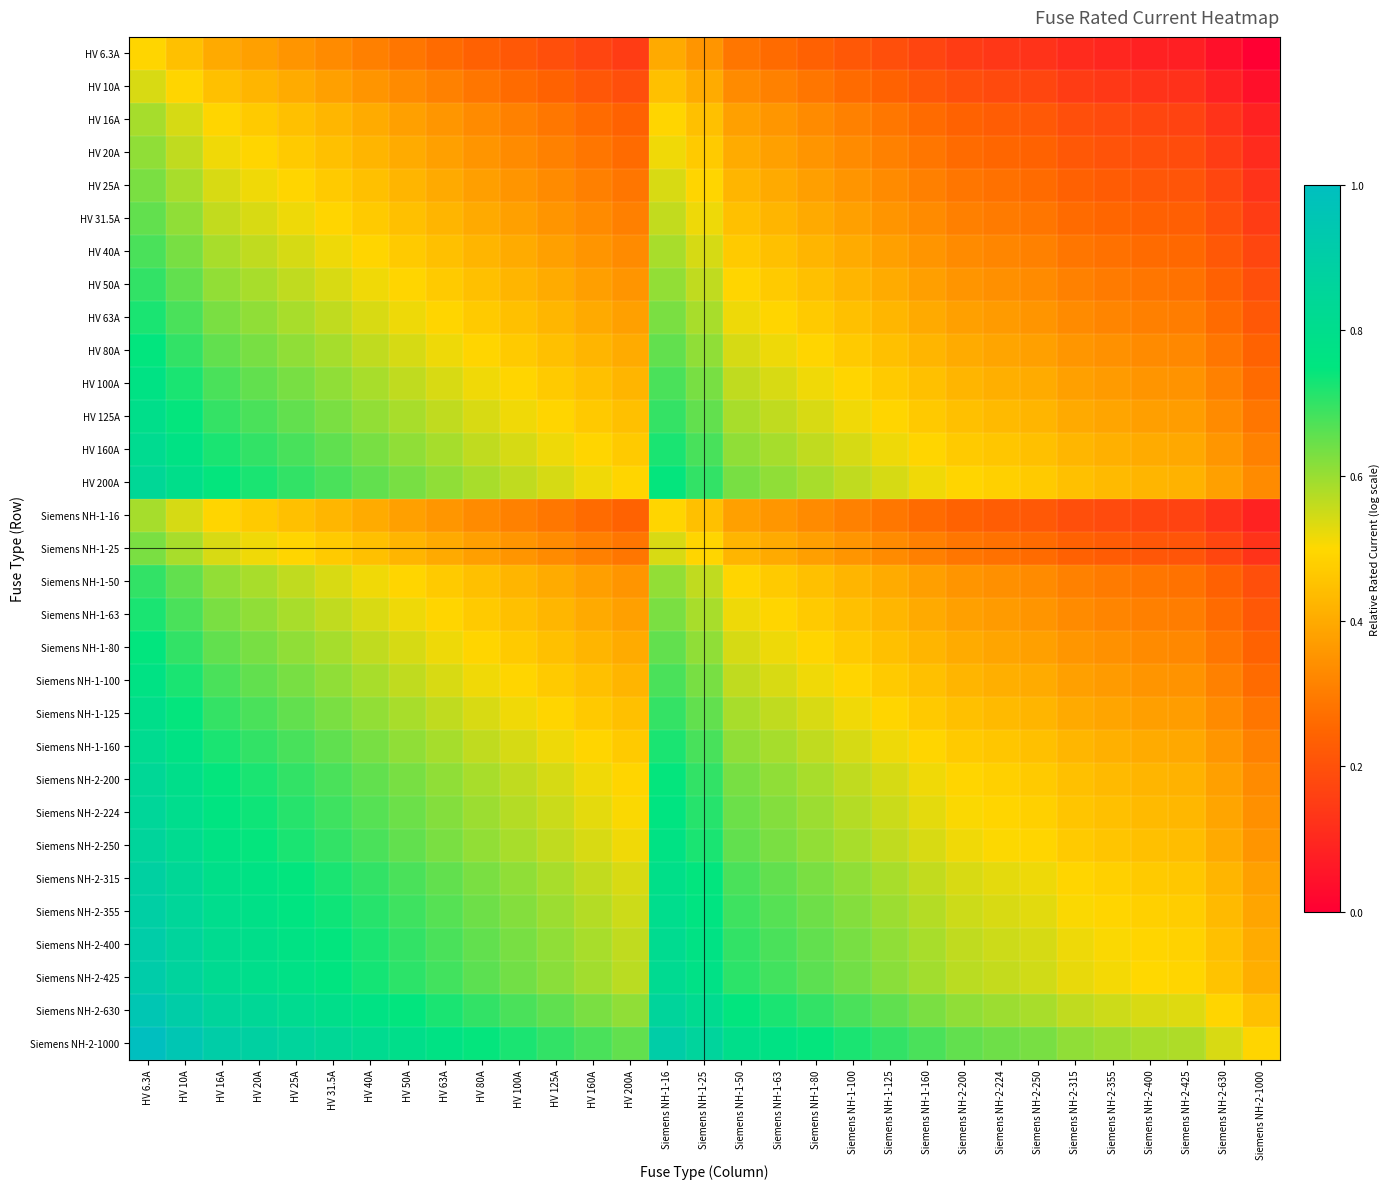

Reading right to left, transcribe all the data shown in this chart.

HV 6.3A: Siemens NH-2-1000=0.0	Siemens NH-2-630=0.0	Siemens NH-2-425=0.1	Siemens NH-2-400=0.1	Siemens NH-2-355=0.1	Siemens NH-2-315=0.1	Siemens NH-2-250=0.1	Siemens NH-2-224=0.1	Siemens NH-2-200=0.1	Siemens NH-1-160=0.2	Siemens NH-1-125=0.2	Siemens NH-1-100=0.2	Siemens NH-1-80=0.2	Siemens NH-1-63=0.3	Siemens NH-1-50=0.3	Siemens NH-1-25=0.4	Siemens NH-1-16=0.4	HV 200A=0.1	HV 160A=0.2	HV 125A=0.2	HV 100A=0.2	HV 80A=0.2	HV 63A=0.3	HV 50A=0.3	HV 40A=0.3	HV 31.5A=0.3	HV 25A=0.4	HV 20A=0.4	HV 16A=0.4	HV 10A=0.4	HV 6.3A=0.5
HV 10A: Siemens NH-2-1000=0.0	Siemens NH-2-630=0.1	Siemens NH-2-425=0.1	Siemens NH-2-400=0.1	Siemens NH-2-355=0.1	Siemens NH-2-315=0.2	Siemens NH-2-250=0.2	Siemens NH-2-224=0.2	Siemens NH-2-200=0.2	Siemens NH-1-160=0.2	Siemens NH-1-125=0.2	Siemens NH-1-100=0.3	Siemens NH-1-80=0.3	Siemens NH-1-63=0.3	Siemens NH-1-50=0.3	Siemens NH-1-25=0.4	Siemens NH-1-16=0.4	HV 200A=0.2	HV 160A=0.2	HV 125A=0.2	HV 100A=0.3	HV 80A=0.3	HV 63A=0.3	HV 50A=0.3	HV 40A=0.4	HV 31.5A=0.4	HV 25A=0.4	HV 20A=0.4	HV 16A=0.4	HV 10A=0.5	HV 6.3A=0.5
HV 16A: Siemens NH-2-1000=0.1	Siemens NH-2-630=0.1	Siemens NH-2-425=0.2	Siemens NH-2-400=0.2	Siemens NH-2-355=0.2	Siemens NH-2-315=0.2	Siemens NH-2-250=0.2	Siemens NH-2-224=0.2	Siemens NH-2-200=0.2	Siemens NH-1-160=0.3	Siemens NH-1-125=0.3	Siemens NH-1-100=0.3	Siemens NH-1-80=0.3	Siemens NH-1-63=0.4	Siemens NH-1-50=0.4	Siemens NH-1-25=0.4	Siemens NH-1-16=0.5	HV 200A=0.2	HV 160A=0.3	HV 125A=0.3	HV 100A=0.3	HV 80A=0.3	HV 63A=0.4	HV 50A=0.4	HV 40A=0.4	HV 31.5A=0.4	HV 25A=0.4	HV 20A=0.5	HV 16A=0.5	HV 10A=0.5	HV 6.3A=0.6
HV 20A: Siemens NH-2-1000=0.1	Siemens NH-2-630=0.2	Siemens NH-2-425=0.2	Siemens NH-2-400=0.2	Siemens NH-2-355=0.2	Siemens NH-2-315=0.2	Siemens NH-2-250=0.2	Siemens NH-2-224=0.3	Siemens NH-2-200=0.3	Siemens NH-1-160=0.3	Siemens NH-1-125=0.3	Siemens NH-1-100=0.3	Siemens NH-1-80=0.4	Siemens NH-1-63=0.4	Siemens NH-1-50=0.4	Siemens NH-1-25=0.5	Siemens NH-1-16=0.5	HV 200A=0.3	HV 160A=0.3	HV 125A=0.3	HV 100A=0.3	HV 80A=0.4	HV 63A=0.4	HV 50A=0.4	HV 40A=0.4	HV 31.5A=0.4	HV 25A=0.5	HV 20A=0.5	HV 16A=0.5	HV 10A=0.6	HV 6.3A=0.6
HV 25A: Siemens NH-2-1000=0.1	Siemens NH-2-630=0.2	Siemens NH-2-425=0.2	Siemens NH-2-400=0.2	Siemens NH-2-355=0.2	Siemens NH-2-315=0.2	Siemens NH-2-250=0.3	Siemens NH-2-224=0.3	Siemens NH-2-200=0.3	Siemens NH-1-160=0.3	Siemens NH-1-125=0.3	Siemens NH-1-100=0.4	Siemens NH-1-80=0.4	Siemens NH-1-63=0.4	Siemens NH-1-50=0.4	Siemens NH-1-25=0.5	Siemens NH-1-16=0.5	HV 200A=0.3	HV 160A=0.3	HV 125A=0.3	HV 100A=0.4	HV 80A=0.4	HV 63A=0.4	HV 50A=0.4	HV 40A=0.4	HV 31.5A=0.5	HV 25A=0.5	HV 20A=0.5	HV 16A=0.5	HV 10A=0.6	HV 6.3A=0.6
HV 31.5A: Siemens NH-2-1000=0.1	Siemens NH-2-630=0.2	Siemens NH-2-425=0.2	Siemens NH-2-400=0.2	Siemens NH-2-355=0.3	Siemens NH-2-315=0.3	Siemens NH-2-250=0.3	Siemens NH-2-224=0.3	Siemens NH-2-200=0.3	Siemens NH-1-160=0.3	Siemens NH-1-125=0.4	Siemens NH-1-100=0.4	Siemens NH-1-80=0.4	Siemens NH-1-63=0.4	Siemens NH-1-50=0.4	Siemens NH-1-25=0.5	Siemens NH-1-16=0.6	HV 200A=0.3	HV 160A=0.3	HV 125A=0.4	HV 100A=0.4	HV 80A=0.4	HV 63A=0.4	HV 50A=0.4	HV 40A=0.5	HV 31.5A=0.5	HV 25A=0.5	HV 20A=0.5	HV 16A=0.6	HV 10A=0.6	HV 6.3A=0.7
HV 40A: Siemens NH-2-1000=0.2	Siemens NH-2-630=0.2	Siemens NH-2-425=0.3	Siemens NH-2-400=0.3	Siemens NH-2-355=0.3	Siemens NH-2-315=0.3	Siemens NH-2-250=0.3	Siemens NH-2-224=0.3	Siemens NH-2-200=0.3	Siemens NH-1-160=0.4	Siemens NH-1-125=0.4	Siemens NH-1-100=0.4	Siemens NH-1-80=0.4	Siemens NH-1-63=0.4	Siemens NH-1-50=0.5	Siemens NH-1-25=0.5	Siemens NH-1-16=0.6	HV 200A=0.3	HV 160A=0.4	HV 125A=0.4	HV 100A=0.4	HV 80A=0.4	HV 63A=0.4	HV 50A=0.5	HV 40A=0.5	HV 31.5A=0.5	HV 25A=0.5	HV 20A=0.6	HV 16A=0.6	HV 10A=0.6	HV 6.3A=0.7
HV 50A: Siemens NH-2-1000=0.2	Siemens NH-2-630=0.2	Siemens NH-2-425=0.3	Siemens NH-2-400=0.3	Siemens NH-2-355=0.3	Siemens NH-2-315=0.3	Siemens NH-2-250=0.3	Siemens NH-2-224=0.3	Siemens NH-2-200=0.4	Siemens NH-1-160=0.4	Siemens NH-1-125=0.4	Siemens NH-1-100=0.4	Siemens NH-1-80=0.4	Siemens NH-1-63=0.5	Siemens NH-1-50=0.5	Siemens NH-1-25=0.6	Siemens NH-1-16=0.6	HV 200A=0.4	HV 160A=0.4	HV 125A=0.4	HV 100A=0.4	HV 80A=0.4	HV 63A=0.5	HV 50A=0.5	HV 40A=0.5	HV 31.5A=0.5	HV 25A=0.6	HV 20A=0.6	HV 16A=0.6	HV 10A=0.7	HV 6.3A=0.7
HV 63A: Siemens NH-2-1000=0.2	Siemens NH-2-630=0.3	Siemens NH-2-425=0.3	Siemens NH-2-400=0.3	Siemens NH-2-355=0.3	Siemens NH-2-315=0.3	Siemens NH-2-250=0.4	Siemens NH-2-224=0.4	Siemens NH-2-200=0.4	Siemens NH-1-160=0.4	Siemens NH-1-125=0.4	Siemens NH-1-100=0.4	Siemens NH-1-80=0.5	Siemens NH-1-63=0.5	Siemens NH-1-50=0.5	Siemens NH-1-25=0.6	Siemens NH-1-16=0.6	HV 200A=0.4	HV 160A=0.4	HV 125A=0.4	HV 100A=0.4	HV 80A=0.5	HV 63A=0.5	HV 50A=0.5	HV 40A=0.5	HV 31.5A=0.6	HV 25A=0.6	HV 20A=0.6	HV 16A=0.6	HV 10A=0.7	HV 6.3A=0.7
HV 80A: Siemens NH-2-1000=0.2	Siemens NH-2-630=0.3	Siemens NH-2-425=0.3	Siemens NH-2-400=0.3	Siemens NH-2-355=0.3	Siemens NH-2-315=0.4	Siemens NH-2-250=0.4	Siemens NH-2-224=0.4	Siemens NH-2-200=0.4	Siemens NH-1-160=0.4	Siemens NH-1-125=0.4	Siemens NH-1-100=0.5	Siemens NH-1-80=0.5	Siemens NH-1-63=0.5	Siemens NH-1-50=0.5	Siemens NH-1-25=0.6	Siemens NH-1-16=0.7	HV 200A=0.4	HV 160A=0.4	HV 125A=0.4	HV 100A=0.5	HV 80A=0.5	HV 63A=0.5	HV 50A=0.5	HV 40A=0.6	HV 31.5A=0.6	HV 25A=0.6	HV 20A=0.6	HV 16A=0.7	HV 10A=0.7	HV 6.3A=0.7
HV 100A: Siemens NH-2-1000=0.3	Siemens NH-2-630=0.3	Siemens NH-2-425=0.3	Siemens NH-2-400=0.4	Siemens NH-2-355=0.4	Siemens NH-2-315=0.4	Siemens NH-2-250=0.4	Siemens NH-2-224=0.4	Siemens NH-2-200=0.4	Siemens NH-1-160=0.4	Siemens NH-1-125=0.5	Siemens NH-1-100=0.5	Siemens NH-1-80=0.5	Siemens NH-1-63=0.5	Siemens NH-1-50=0.6	Siemens NH-1-25=0.6	Siemens NH-1-16=0.7	HV 200A=0.4	HV 160A=0.4	HV 125A=0.5	HV 100A=0.5	HV 80A=0.5	HV 63A=0.5	HV 50A=0.6	HV 40A=0.6	HV 31.5A=0.6	HV 25A=0.6	HV 20A=0.7	HV 16A=0.7	HV 10A=0.7	HV 6.3A=0.8
HV 125A: Siemens NH-2-1000=0.3	Siemens NH-2-630=0.3	Siemens NH-2-425=0.4	Siemens NH-2-400=0.4	Siemens NH-2-355=0.4	Siemens NH-2-315=0.4	Siemens NH-2-250=0.4	Siemens NH-2-224=0.4	Siemens NH-2-200=0.4	Siemens NH-1-160=0.5	Siemens NH-1-125=0.5	Siemens NH-1-100=0.5	Siemens NH-1-80=0.5	Siemens NH-1-63=0.6	Siemens NH-1-50=0.6	Siemens NH-1-25=0.7	Siemens NH-1-16=0.7	HV 200A=0.4	HV 160A=0.5	HV 125A=0.5	HV 100A=0.5	HV 80A=0.5	HV 63A=0.6	HV 50A=0.6	HV 40A=0.6	HV 31.5A=0.6	HV 25A=0.7	HV 20A=0.7	HV 16A=0.7	HV 10A=0.7	HV 6.3A=0.8
HV 160A: Siemens NH-2-1000=0.3	Siemens NH-2-630=0.4	Siemens NH-2-425=0.4	Siemens NH-2-400=0.4	Siemens NH-2-355=0.4	Siemens NH-2-315=0.4	Siemens NH-2-250=0.4	Siemens NH-2-224=0.5	Siemens NH-2-200=0.5	Siemens NH-1-160=0.5	Siemens NH-1-125=0.5	Siemens NH-1-100=0.5	Siemens NH-1-80=0.6	Siemens NH-1-63=0.6	Siemens NH-1-50=0.6	Siemens NH-1-25=0.7	Siemens NH-1-16=0.7	HV 200A=0.5	HV 160A=0.5	HV 125A=0.5	HV 100A=0.5	HV 80A=0.6	HV 63A=0.6	HV 50A=0.6	HV 40A=0.6	HV 31.5A=0.7	HV 25A=0.7	HV 20A=0.7	HV 16A=0.7	HV 10A=0.8	HV 6.3A=0.8
HV 200A: Siemens NH-2-1000=0.3	Siemens NH-2-630=0.4	Siemens NH-2-425=0.4	Siemens NH-2-400=0.4	Siemens NH-2-355=0.4	Siemens NH-2-315=0.4	Siemens NH-2-250=0.5	Siemens NH-2-224=0.5	Siemens NH-2-200=0.5	Siemens NH-1-160=0.5	Siemens NH-1-125=0.5	Siemens NH-1-100=0.6	Siemens NH-1-80=0.6	Siemens NH-1-63=0.6	Siemens NH-1-50=0.6	Siemens NH-1-25=0.7	Siemens NH-1-16=0.7	HV 200A=0.5	HV 160A=0.5	HV 125A=0.5	HV 100A=0.6	HV 80A=0.6	HV 63A=0.6	HV 50A=0.6	HV 40A=0.7	HV 31.5A=0.7	HV 25A=0.7	HV 20A=0.7	HV 16A=0.7	HV 10A=0.8	HV 6.3A=0.8
Siemens NH-1-16: Siemens NH-2-1000=0.1	Siemens NH-2-630=0.1	Siemens NH-2-425=0.2	Siemens NH-2-400=0.2	Siemens NH-2-355=0.2	Siemens NH-2-315=0.2	Siemens NH-2-250=0.2	Siemens NH-2-224=0.2	Siemens NH-2-200=0.2	Siemens NH-1-160=0.3	Siemens NH-1-125=0.3	Siemens NH-1-100=0.3	Siemens NH-1-80=0.3	Siemens NH-1-63=0.4	Siemens NH-1-50=0.4	Siemens NH-1-25=0.4	Siemens NH-1-16=0.5	HV 200A=0.2	HV 160A=0.3	HV 125A=0.3	HV 100A=0.3	HV 80A=0.3	HV 63A=0.4	HV 50A=0.4	HV 40A=0.4	HV 31.5A=0.4	HV 25A=0.4	HV 20A=0.5	HV 16A=0.5	HV 10A=0.5	HV 6.3A=0.6
Siemens NH-1-25: Siemens NH-2-1000=0.1	Siemens NH-2-630=0.2	Siemens NH-2-425=0.2	Siemens NH-2-400=0.2	Siemens NH-2-355=0.2	Siemens NH-2-315=0.2	Siemens NH-2-250=0.3	Siemens NH-2-224=0.3	Siemens NH-2-200=0.3	Siemens NH-1-160=0.3	Siemens NH-1-125=0.3	Siemens NH-1-100=0.4	Siemens NH-1-80=0.4	Siemens NH-1-63=0.4	Siemens NH-1-50=0.4	Siemens NH-1-25=0.5	Siemens NH-1-16=0.5	HV 200A=0.3	HV 160A=0.3	HV 125A=0.3	HV 100A=0.4	HV 80A=0.4	HV 63A=0.4	HV 50A=0.4	HV 40A=0.4	HV 31.5A=0.5	HV 25A=0.5	HV 20A=0.5	HV 16A=0.5	HV 10A=0.6	HV 6.3A=0.6
Siemens NH-1-50: Siemens NH-2-1000=0.2	Siemens NH-2-630=0.2	Siemens NH-2-425=0.3	Siemens NH-2-400=0.3	Siemens NH-2-355=0.3	Siemens NH-2-315=0.3	Siemens NH-2-250=0.3	Siemens NH-2-224=0.3	Siemens NH-2-200=0.4	Siemens NH-1-160=0.4	Siemens NH-1-125=0.4	Siemens NH-1-100=0.4	Siemens NH-1-80=0.4	Siemens NH-1-63=0.5	Siemens NH-1-50=0.5	Siemens NH-1-25=0.6	Siemens NH-1-16=0.6	HV 200A=0.4	HV 160A=0.4	HV 125A=0.4	HV 100A=0.4	HV 80A=0.4	HV 63A=0.5	HV 50A=0.5	HV 40A=0.5	HV 31.5A=0.5	HV 25A=0.6	HV 20A=0.6	HV 16A=0.6	HV 10A=0.7	HV 6.3A=0.7
Siemens NH-1-63: Siemens NH-2-1000=0.2	Siemens NH-2-630=0.3	Siemens NH-2-425=0.3	Siemens NH-2-400=0.3	Siemens NH-2-355=0.3	Siemens NH-2-315=0.3	Siemens NH-2-250=0.4	Siemens NH-2-224=0.4	Siemens NH-2-200=0.4	Siemens NH-1-160=0.4	Siemens NH-1-125=0.4	Siemens NH-1-100=0.4	Siemens NH-1-80=0.5	Siemens NH-1-63=0.5	Siemens NH-1-50=0.5	Siemens NH-1-25=0.6	Siemens NH-1-16=0.6	HV 200A=0.4	HV 160A=0.4	HV 125A=0.4	HV 100A=0.4	HV 80A=0.5	HV 63A=0.5	HV 50A=0.5	HV 40A=0.5	HV 31.5A=0.6	HV 25A=0.6	HV 20A=0.6	HV 16A=0.6	HV 10A=0.7	HV 6.3A=0.7
Siemens NH-1-80: Siemens NH-2-1000=0.2	Siemens NH-2-630=0.3	Siemens NH-2-425=0.3	Siemens NH-2-400=0.3	Siemens NH-2-355=0.3	Siemens NH-2-315=0.4	Siemens NH-2-250=0.4	Siemens NH-2-224=0.4	Siemens NH-2-200=0.4	Siemens NH-1-160=0.4	Siemens NH-1-125=0.4	Siemens NH-1-100=0.5	Siemens NH-1-80=0.5	Siemens NH-1-63=0.5	Siemens NH-1-50=0.5	Siemens NH-1-25=0.6	Siemens NH-1-16=0.7	HV 200A=0.4	HV 160A=0.4	HV 125A=0.4	HV 100A=0.5	HV 80A=0.5	HV 63A=0.5	HV 50A=0.5	HV 40A=0.6	HV 31.5A=0.6	HV 25A=0.6	HV 20A=0.6	HV 16A=0.7	HV 10A=0.7	HV 6.3A=0.7
Siemens NH-1-100: Siemens NH-2-1000=0.3	Siemens NH-2-630=0.3	Siemens NH-2-425=0.3	Siemens NH-2-400=0.4	Siemens NH-2-355=0.4	Siemens NH-2-315=0.4	Siemens NH-2-250=0.4	Siemens NH-2-224=0.4	Siemens NH-2-200=0.4	Siemens NH-1-160=0.4	Siemens NH-1-125=0.5	Siemens NH-1-100=0.5	Siemens NH-1-80=0.5	Siemens NH-1-63=0.5	Siemens NH-1-50=0.6	Siemens NH-1-25=0.6	Siemens NH-1-16=0.7	HV 200A=0.4	HV 160A=0.4	HV 125A=0.5	HV 100A=0.5	HV 80A=0.5	HV 63A=0.5	HV 50A=0.6	HV 40A=0.6	HV 31.5A=0.6	HV 25A=0.6	HV 20A=0.7	HV 16A=0.7	HV 10A=0.7	HV 6.3A=0.8
Siemens NH-1-125: Siemens NH-2-1000=0.3	Siemens NH-2-630=0.3	Siemens NH-2-425=0.4	Siemens NH-2-400=0.4	Siemens NH-2-355=0.4	Siemens NH-2-315=0.4	Siemens NH-2-250=0.4	Siemens NH-2-224=0.4	Siemens NH-2-200=0.4	Siemens NH-1-160=0.5	Siemens NH-1-125=0.5	Siemens NH-1-100=0.5	Siemens NH-1-80=0.5	Siemens NH-1-63=0.6	Siemens NH-1-50=0.6	Siemens NH-1-25=0.7	Siemens NH-1-16=0.7	HV 200A=0.4	HV 160A=0.5	HV 125A=0.5	HV 100A=0.5	HV 80A=0.5	HV 63A=0.6	HV 50A=0.6	HV 40A=0.6	HV 31.5A=0.6	HV 25A=0.7	HV 20A=0.7	HV 16A=0.7	HV 10A=0.7	HV 6.3A=0.8
Siemens NH-1-160: Siemens NH-2-1000=0.3	Siemens NH-2-630=0.4	Siemens NH-2-425=0.4	Siemens NH-2-400=0.4	Siemens NH-2-355=0.4	Siemens NH-2-315=0.4	Siemens NH-2-250=0.4	Siemens NH-2-224=0.5	Siemens NH-2-200=0.5	Siemens NH-1-160=0.5	Siemens NH-1-125=0.5	Siemens NH-1-100=0.5	Siemens NH-1-80=0.6	Siemens NH-1-63=0.6	Siemens NH-1-50=0.6	Siemens NH-1-25=0.7	Siemens NH-1-16=0.7	HV 200A=0.5	HV 160A=0.5	HV 125A=0.5	HV 100A=0.5	HV 80A=0.6	HV 63A=0.6	HV 50A=0.6	HV 40A=0.6	HV 31.5A=0.7	HV 25A=0.7	HV 20A=0.7	HV 16A=0.7	HV 10A=0.8	HV 6.3A=0.8
Siemens NH-2-200: Siemens NH-2-1000=0.3	Siemens NH-2-630=0.4	Siemens NH-2-425=0.4	Siemens NH-2-400=0.4	Siemens NH-2-355=0.4	Siemens NH-2-315=0.4	Siemens NH-2-250=0.5	Siemens NH-2-224=0.5	Siemens NH-2-200=0.5	Siemens NH-1-160=0.5	Siemens NH-1-125=0.5	Siemens NH-1-100=0.6	Siemens NH-1-80=0.6	Siemens NH-1-63=0.6	Siemens NH-1-50=0.6	Siemens NH-1-25=0.7	Siemens NH-1-16=0.7	HV 200A=0.5	HV 160A=0.5	HV 125A=0.5	HV 100A=0.6	HV 80A=0.6	HV 63A=0.6	HV 50A=0.6	HV 40A=0.7	HV 31.5A=0.7	HV 25A=0.7	HV 20A=0.7	HV 16A=0.7	HV 10A=0.8	HV 6.3A=0.8
Siemens NH-2-224: Siemens NH-2-1000=0.3	Siemens NH-2-630=0.4	Siemens NH-2-425=0.4	Siemens NH-2-400=0.4	Siemens NH-2-355=0.4	Siemens NH-2-315=0.5	Siemens NH-2-250=0.5	Siemens NH-2-224=0.5	Siemens NH-2-200=0.5	Siemens NH-1-160=0.5	Siemens NH-1-125=0.6	Siemens NH-1-100=0.6	Siemens NH-1-80=0.6	Siemens NH-1-63=0.6	Siemens NH-1-50=0.6	Siemens NH-1-25=0.7	Siemens NH-1-16=0.8	HV 200A=0.5	HV 160A=0.5	HV 125A=0.6	HV 100A=0.6	HV 80A=0.6	HV 63A=0.6	HV 50A=0.6	HV 40A=0.7	HV 31.5A=0.7	HV 25A=0.7	HV 20A=0.7	HV 16A=0.8	HV 10A=0.8	HV 6.3A=0.9
Siemens NH-2-250: Siemens NH-2-1000=0.4	Siemens NH-2-630=0.4	Siemens NH-2-425=0.4	Siemens NH-2-400=0.4	Siemens NH-2-355=0.5	Siemens NH-2-315=0.5	Siemens NH-2-250=0.5	Siemens NH-2-224=0.5	Siemens NH-2-200=0.5	Siemens NH-1-160=0.5	Siemens NH-1-125=0.6	Siemens NH-1-100=0.6	Siemens NH-1-80=0.6	Siemens NH-1-63=0.6	Siemens NH-1-50=0.7	Siemens NH-1-25=0.7	Siemens NH-1-16=0.8	HV 200A=0.5	HV 160A=0.5	HV 125A=0.6	HV 100A=0.6	HV 80A=0.6	HV 63A=0.6	HV 50A=0.7	HV 40A=0.7	HV 31.5A=0.7	HV 25A=0.7	HV 20A=0.7	HV 16A=0.8	HV 10A=0.8	HV 6.3A=0.9
Siemens NH-2-315: Siemens NH-2-1000=0.4	Siemens NH-2-630=0.4	Siemens NH-2-425=0.5	Siemens NH-2-400=0.5	Siemens NH-2-355=0.5	Siemens NH-2-315=0.5	Siemens NH-2-250=0.5	Siemens NH-2-224=0.5	Siemens NH-2-200=0.5	Siemens NH-1-160=0.6	Siemens NH-1-125=0.6	Siemens NH-1-100=0.6	Siemens NH-1-80=0.6	Siemens NH-1-63=0.7	Siemens NH-1-50=0.7	Siemens NH-1-25=0.7	Siemens NH-1-16=0.8	HV 200A=0.5	HV 160A=0.6	HV 125A=0.6	HV 100A=0.6	HV 80A=0.6	HV 63A=0.7	HV 50A=0.7	HV 40A=0.7	HV 31.5A=0.7	HV 25A=0.7	HV 20A=0.8	HV 16A=0.8	HV 10A=0.8	HV 6.3A=0.9
Siemens NH-2-355: Siemens NH-2-1000=0.4	Siemens NH-2-630=0.4	Siemens NH-2-425=0.5	Siemens NH-2-400=0.5	Siemens NH-2-355=0.5	Siemens NH-2-315=0.5	Siemens NH-2-250=0.5	Siemens NH-2-224=0.5	Siemens NH-2-200=0.6	Siemens NH-1-160=0.6	Siemens NH-1-125=0.6	Siemens NH-1-100=0.6	Siemens NH-1-80=0.6	Siemens NH-1-63=0.7	Siemens NH-1-50=0.7	Siemens NH-1-25=0.8	Siemens NH-1-16=0.8	HV 200A=0.6	HV 160A=0.6	HV 125A=0.6	HV 100A=0.6	HV 80A=0.6	HV 63A=0.7	HV 50A=0.7	HV 40A=0.7	HV 31.5A=0.7	HV 25A=0.8	HV 20A=0.8	HV 16A=0.8	HV 10A=0.9	HV 6.3A=0.9
Siemens NH-2-400: Siemens NH-2-1000=0.4	Siemens NH-2-630=0.4	Siemens NH-2-425=0.5	Siemens NH-2-400=0.5	Siemens NH-2-355=0.5	Siemens NH-2-315=0.5	Siemens NH-2-250=0.5	Siemens NH-2-224=0.6	Siemens NH-2-200=0.6	Siemens NH-1-160=0.6	Siemens NH-1-125=0.6	Siemens NH-1-100=0.6	Siemens NH-1-80=0.7	Siemens NH-1-63=0.7	Siemens NH-1-50=0.7	Siemens NH-1-25=0.8	Siemens NH-1-16=0.8	HV 200A=0.6	HV 160A=0.6	HV 125A=0.6	HV 100A=0.6	HV 80A=0.7	HV 63A=0.7	HV 50A=0.7	HV 40A=0.7	HV 31.5A=0.7	HV 25A=0.8	HV 20A=0.8	HV 16A=0.8	HV 10A=0.9	HV 6.3A=0.9
Siemens NH-2-425: Siemens NH-2-1000=0.4	Siemens NH-2-630=0.5	Siemens NH-2-425=0.5	Siemens NH-2-400=0.5	Siemens NH-2-355=0.5	Siemens NH-2-315=0.5	Siemens NH-2-250=0.5	Siemens NH-2-224=0.6	Siemens NH-2-200=0.6	Siemens NH-1-160=0.6	Siemens NH-1-125=0.6	Siemens NH-1-100=0.6	Siemens NH-1-80=0.7	Siemens NH-1-63=0.7	Siemens NH-1-50=0.7	Siemens NH-1-25=0.8	Siemens NH-1-16=0.8	HV 200A=0.6	HV 160A=0.6	HV 125A=0.6	HV 100A=0.6	HV 80A=0.7	HV 63A=0.7	HV 50A=0.7	HV 40A=0.7	HV 31.5A=0.8	HV 25A=0.8	HV 20A=0.8	HV 16A=0.8	HV 10A=0.9	HV 6.3A=0.9
Siemens NH-2-630: Siemens NH-2-1000=0.4	Siemens NH-2-630=0.5	Siemens NH-2-425=0.5	Siemens NH-2-400=0.5	Siemens NH-2-355=0.6	Siemens NH-2-315=0.6	Siemens NH-2-250=0.6	Siemens NH-2-224=0.6	Siemens NH-2-200=0.6	Siemens NH-1-160=0.6	Siemens NH-1-125=0.7	Siemens NH-1-100=0.7	Siemens NH-1-80=0.7	Siemens NH-1-63=0.7	Siemens NH-1-50=0.7	Siemens NH-1-25=0.8	Siemens NH-1-16=0.9	HV 200A=0.6	HV 160A=0.6	HV 125A=0.7	HV 100A=0.7	HV 80A=0.7	HV 63A=0.7	HV 50A=0.7	HV 40A=0.8	HV 31.5A=0.8	HV 25A=0.8	HV 20A=0.8	HV 16A=0.9	HV 10A=0.9	HV 6.3A=1.0
Siemens NH-2-1000: Siemens NH-2-1000=0.5	Siemens NH-2-630=0.5	Siemens NH-2-425=0.6	Siemens NH-2-400=0.6	Siemens NH-2-355=0.6	Siemens NH-2-315=0.6	Siemens NH-2-250=0.6	Siemens NH-2-224=0.6	Siemens NH-2-200=0.7	Siemens NH-1-160=0.7	Siemens NH-1-125=0.7	Siemens NH-1-100=0.7	Siemens NH-1-80=0.7	Siemens NH-1-63=0.8	Siemens NH-1-50=0.8	Siemens NH-1-25=0.9	Siemens NH-1-16=0.9	HV 200A=0.7	HV 160A=0.7	HV 125A=0.7	HV 100A=0.7	HV 80A=0.7	HV 63A=0.8	HV 50A=0.8	HV 40A=0.8	HV 31.5A=0.8	HV 25A=0.9	HV 20A=0.9	HV 16A=0.9	HV 10A=1.0	HV 6.3A=1.0